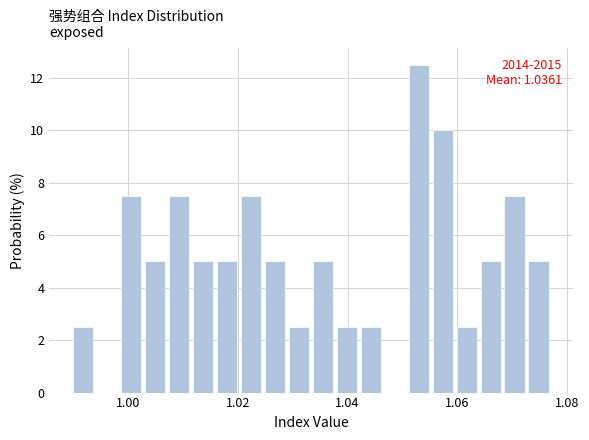

Read against the x-axis, roughly where is the centre of the tallest bar?

1.052